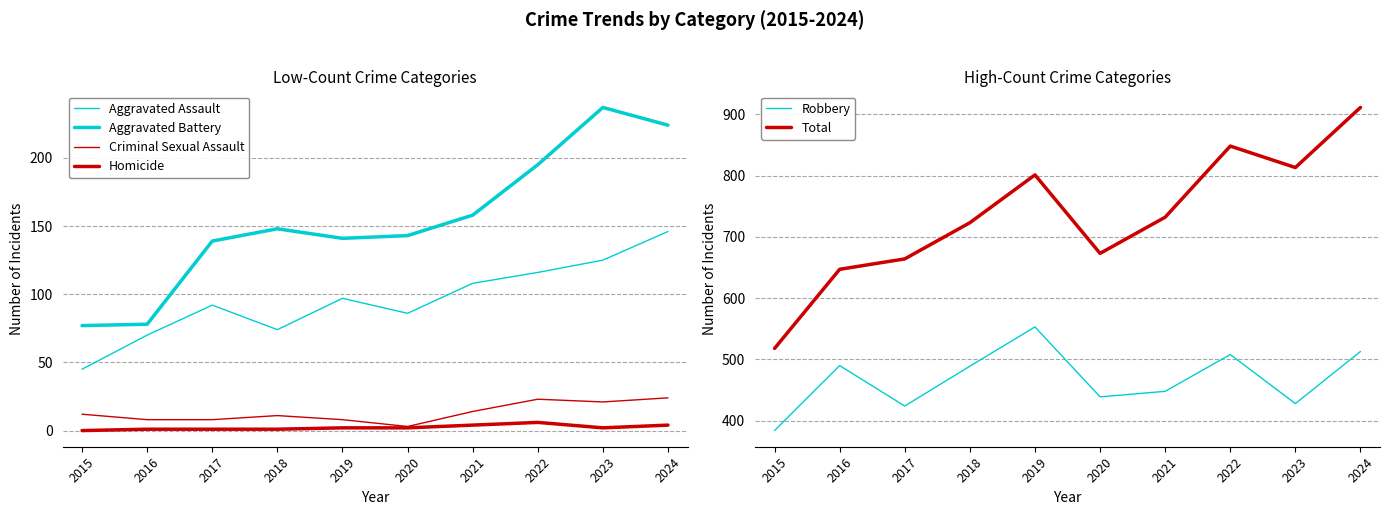

True or false: Criminal Sexual Assault has a value of 3 at 2016.

False